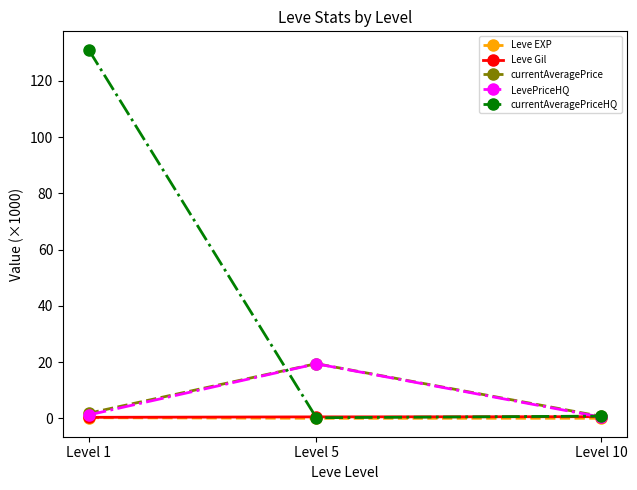

What is the minimum value for LevePriceHQ?

0.4